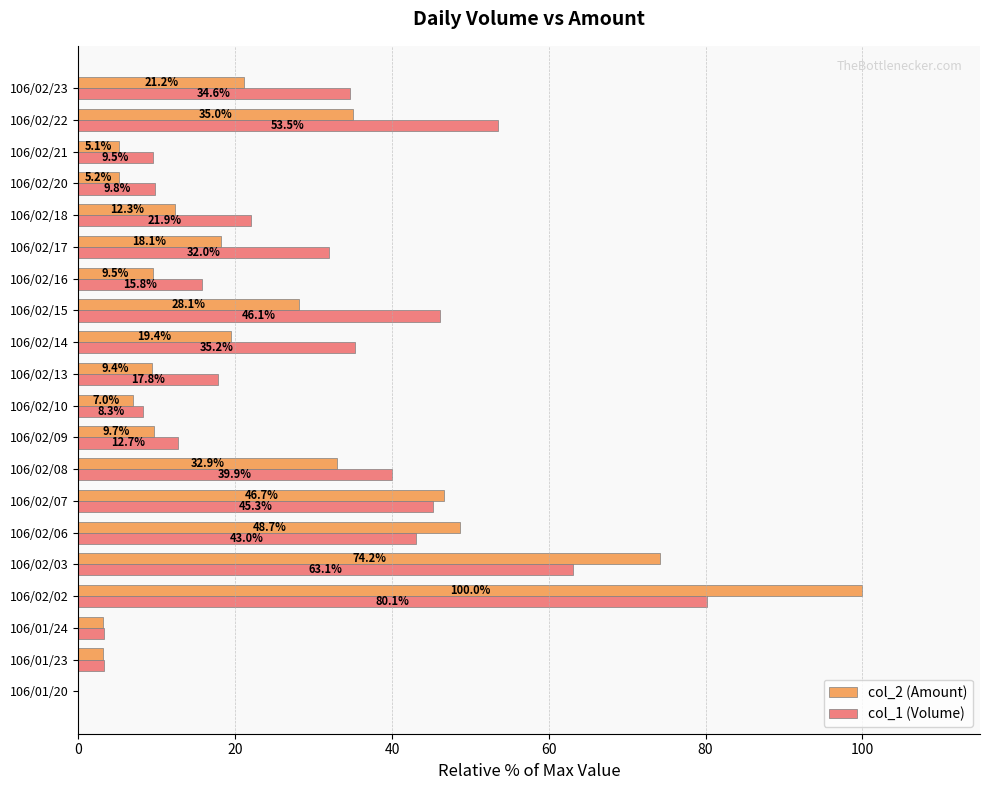

True or false: col_2 (Amount) has a value of 48.7 at 106/02/06.

True